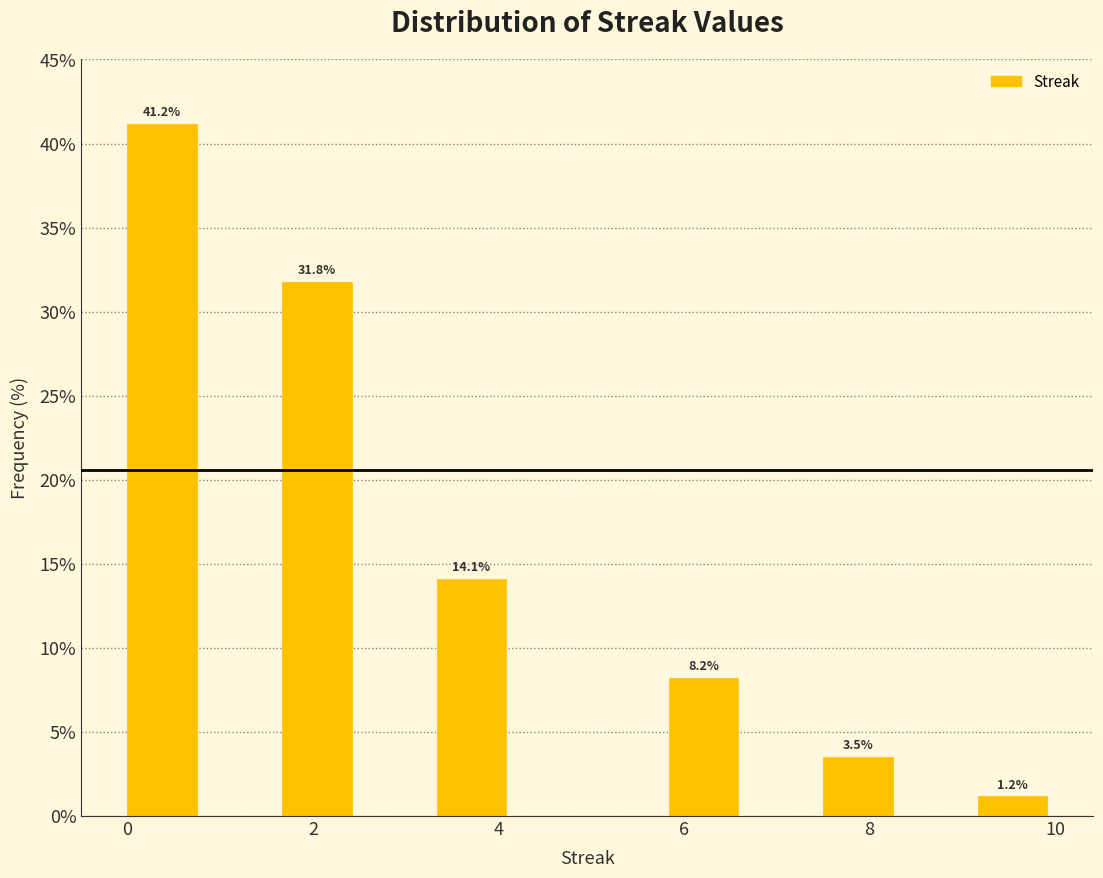

Over which range of the x-axis is the bar tallest?

0.0 to 0.8